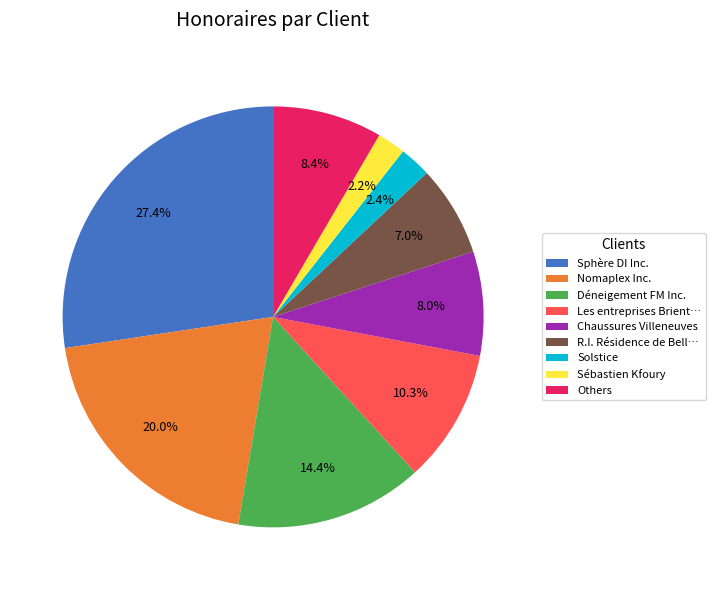

Does Sphère DI Inc. represent more than half of the total?

No